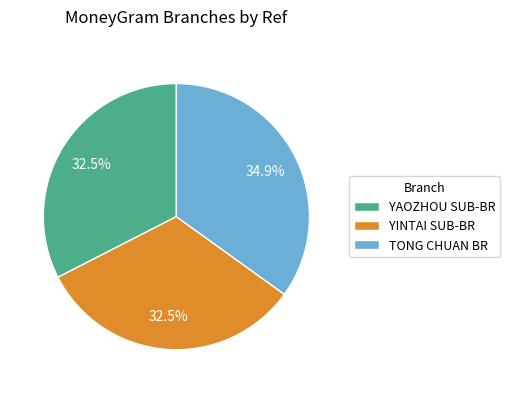

What is the largest slice in the pie chart?

TONG CHUAN BR